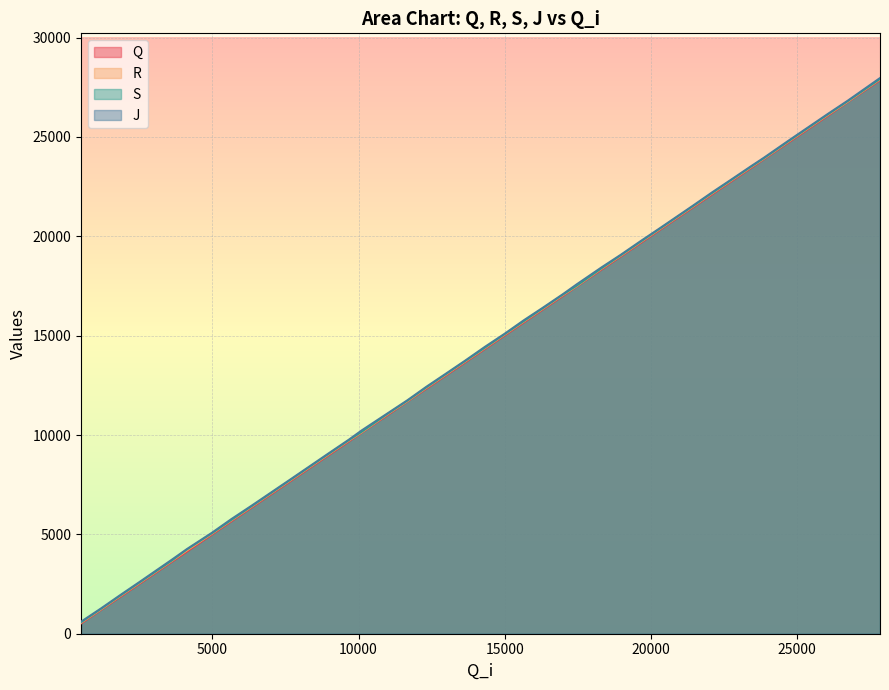

Which series has the widest spread of values?

J